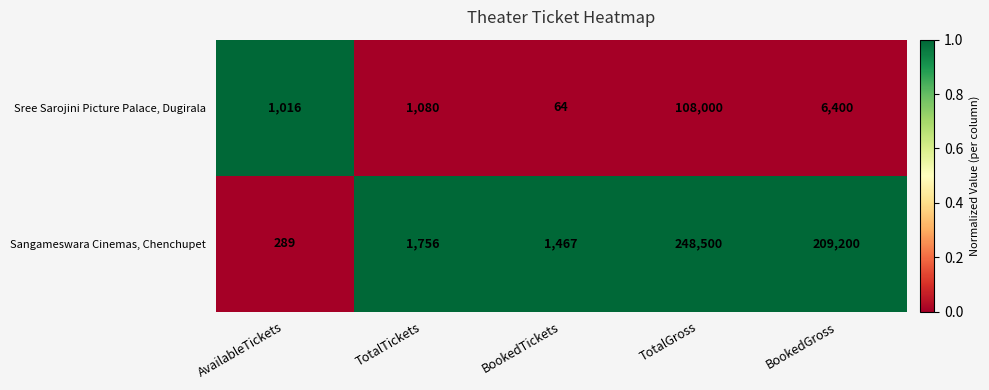

List the labels in order of Sree Sarojini Picture Palace, Dugirala value, largest first.

TotalGross, BookedGross, TotalTickets, AvailableTickets, BookedTickets